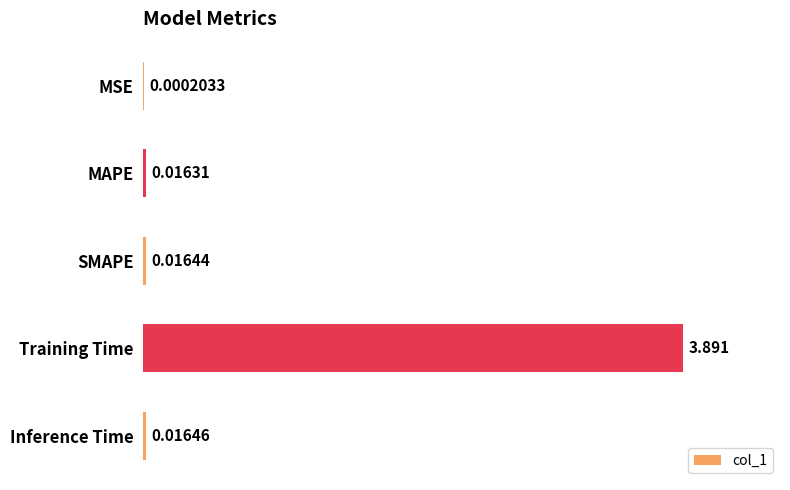

Are the bars horizontal?

Yes